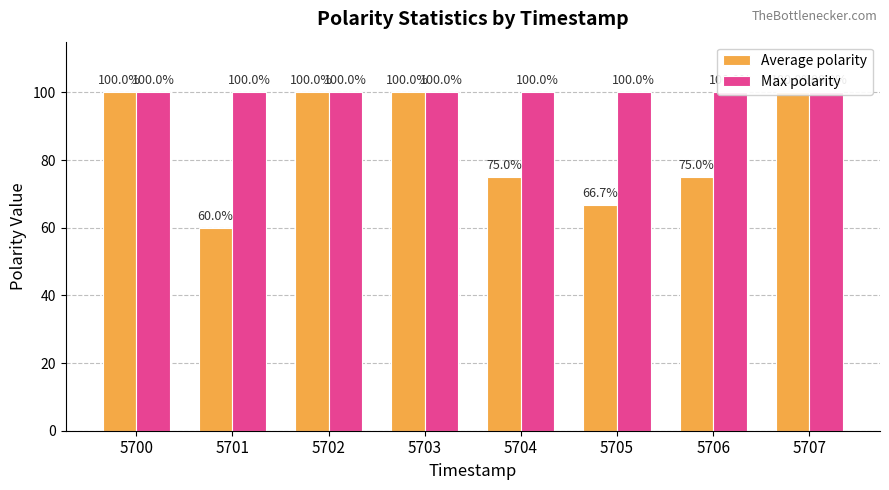

What is the value of the Average polarity bar at the 5th from the left?

75.0